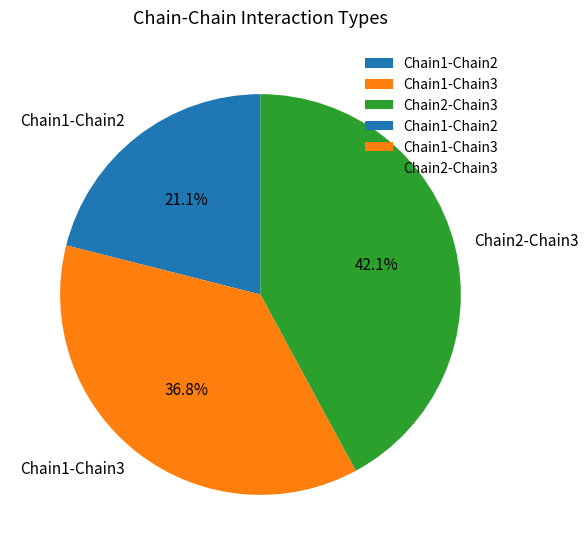

Which slice is the smallest?

Chain1-Chain2